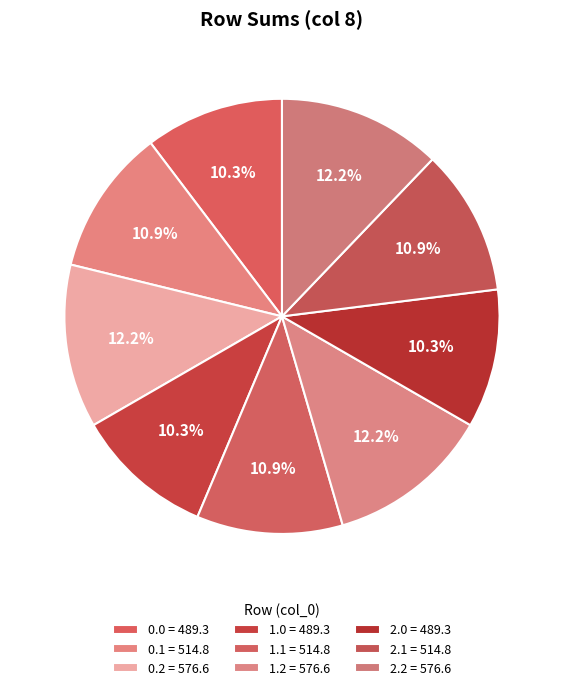

How many segments does this pie chart have?

9